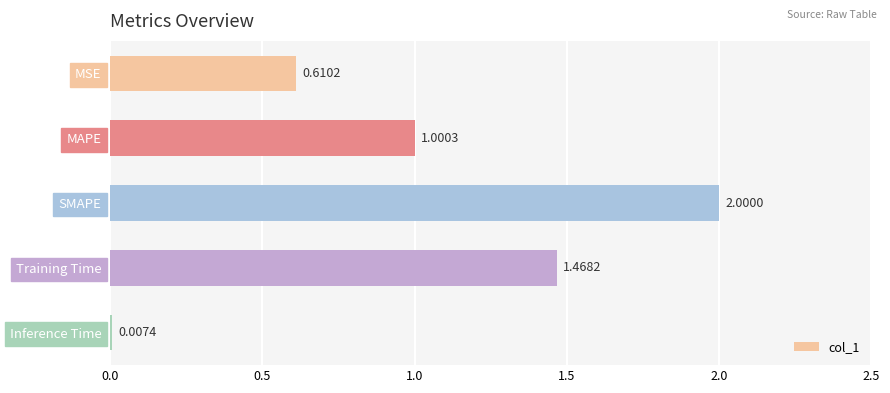

What is the sum of the values at Training Time and SMAPE?

3.5